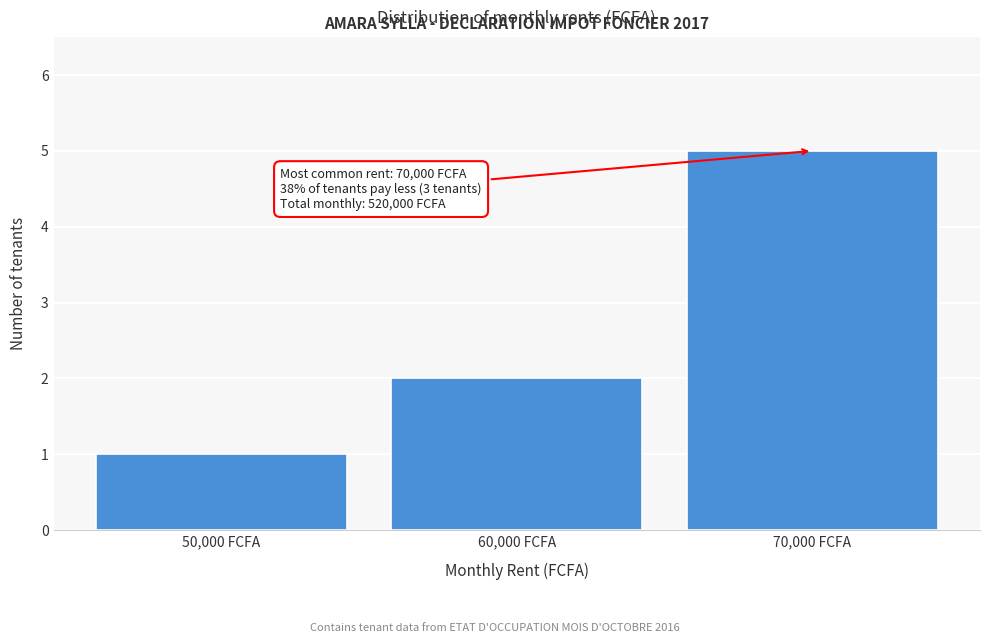

Which range on the x-axis has the tallest bar?

65000 to 75000